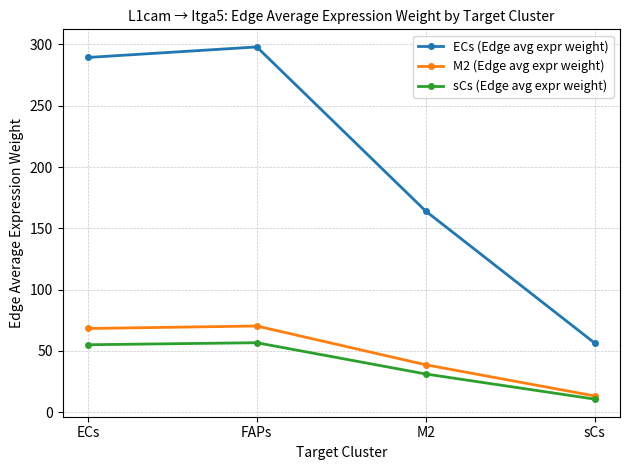

What is the value of the ECs (Edge avg expr weight) point at the 1st from the left?

289.3